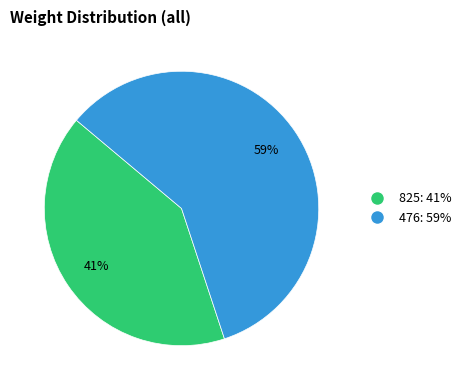

Approximately how many times larger is the value at 476 compared to 825?

1.4